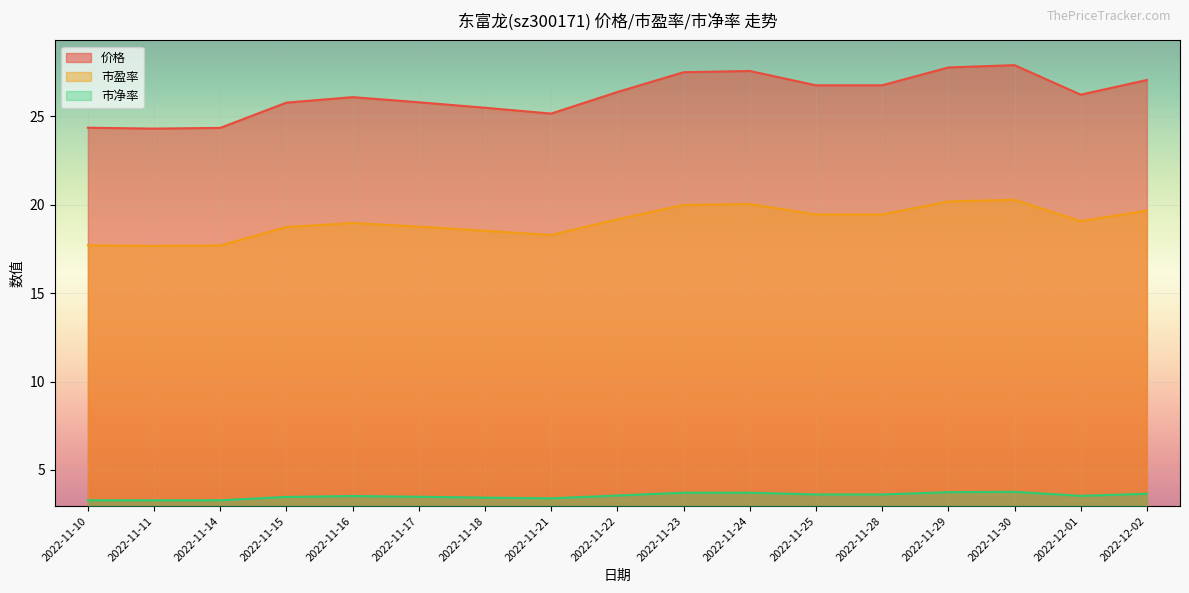

How many interior local peaks does the 市净率 series have?

2